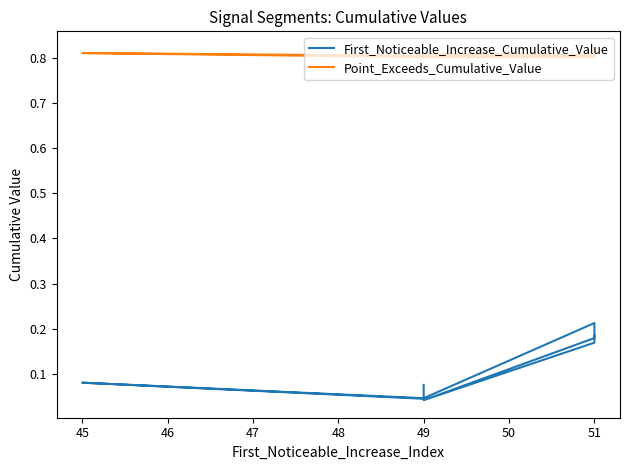

How many data points does each series have?

9